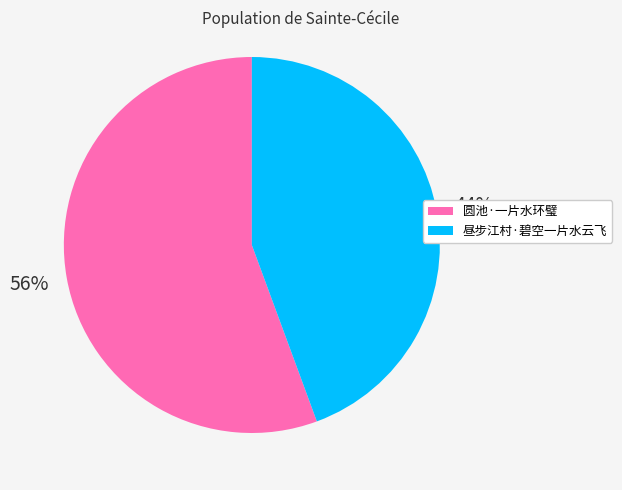

Is it true that 昼步江村·碧空一片水云飞 is 30% of the pie?

False